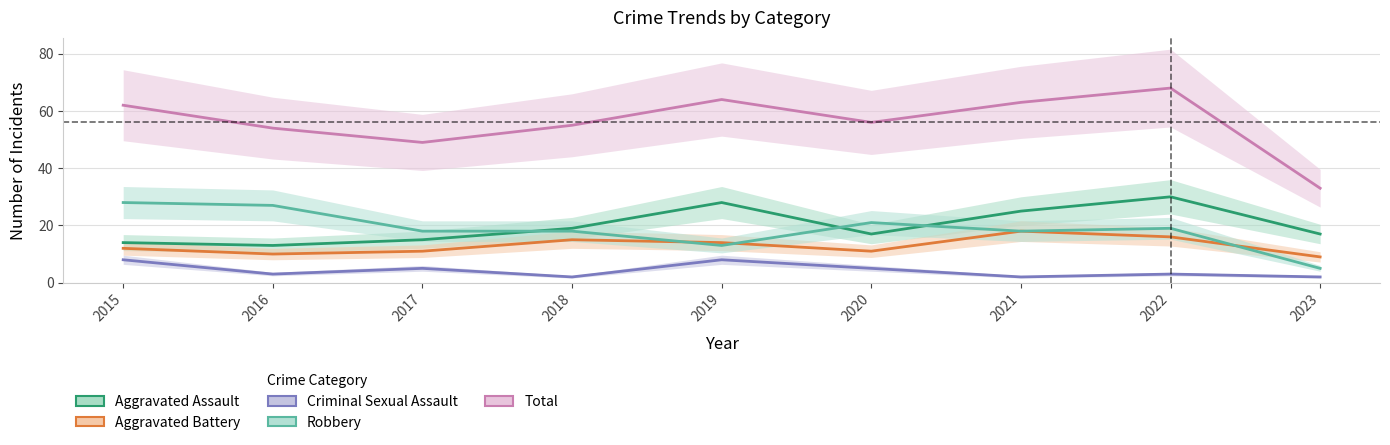

Which category has the highest value in the Aggravated Assault series?

2022